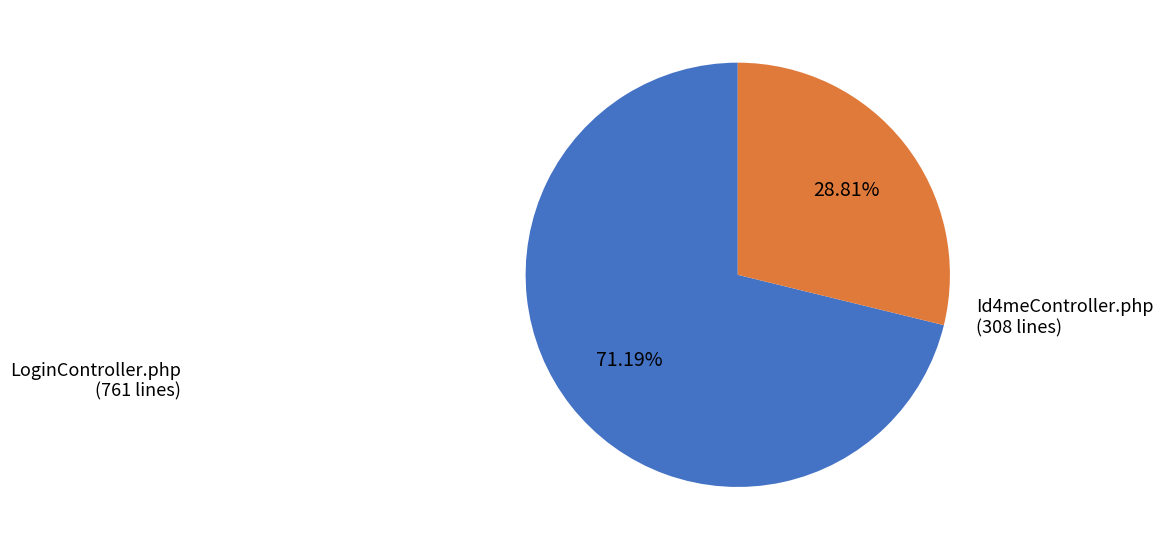

To the nearest percent, what is the difference between the largest and smallest slice percentages?

42%